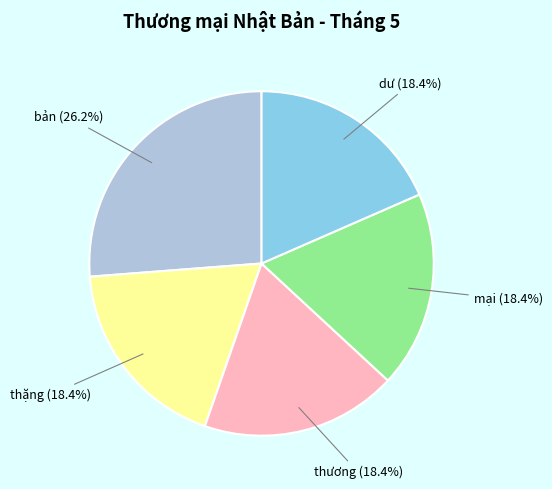

How many slices are in this pie chart?

5